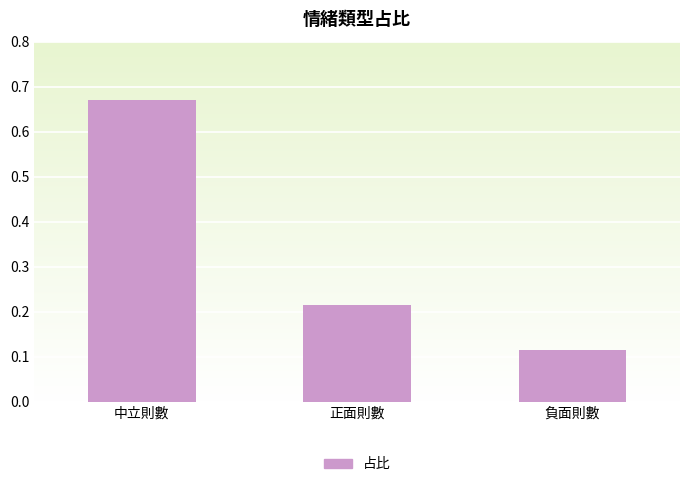

What is the difference between the maximum and minimum values?

0.6